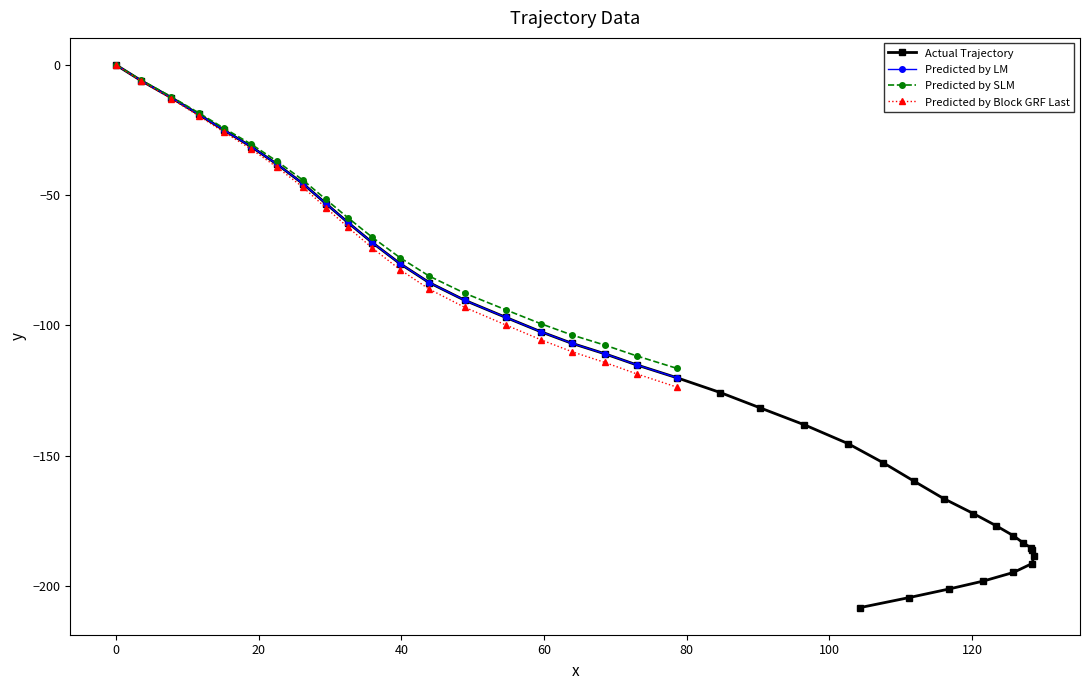

What is the difference between the maximum and minimum values?

208.4